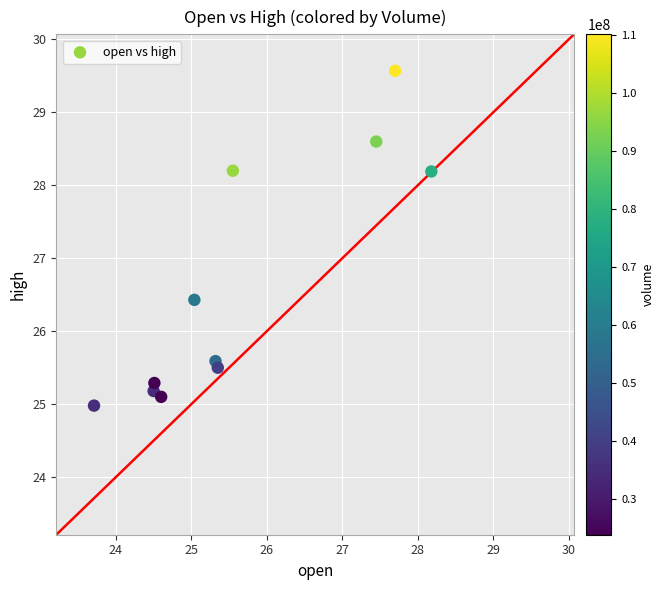

What Y value in the scatter plot is closest to 27?

26.4